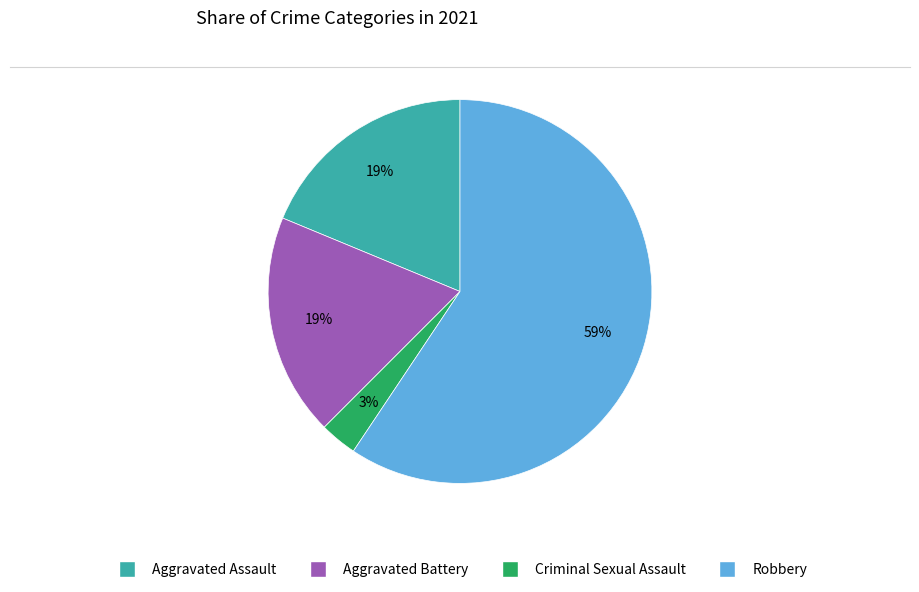

Approximately how many times larger is the value at Aggravated Battery compared to Robbery?

0.3